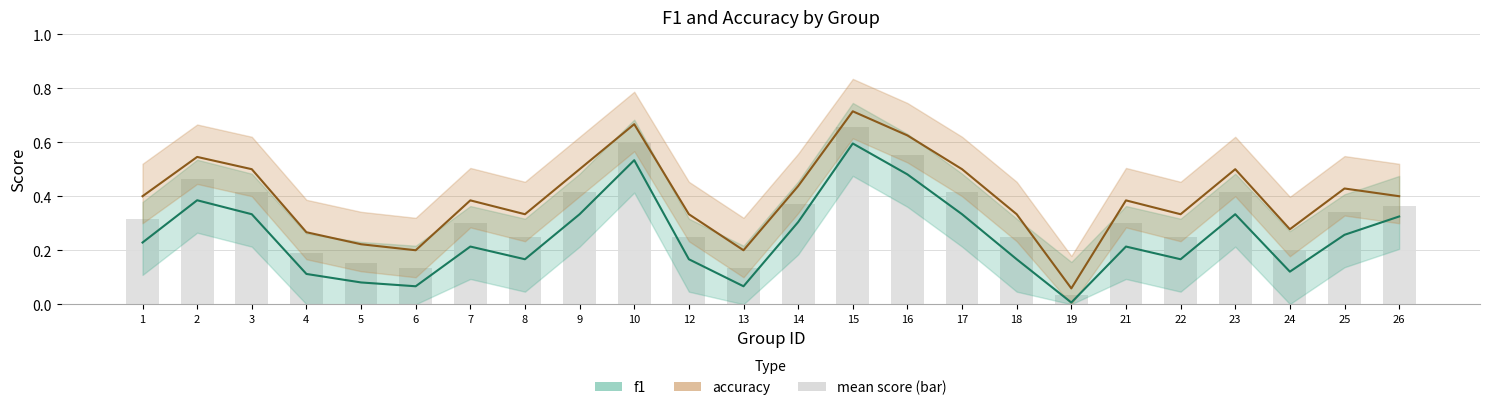

What is the greatest value displayed?

0.7